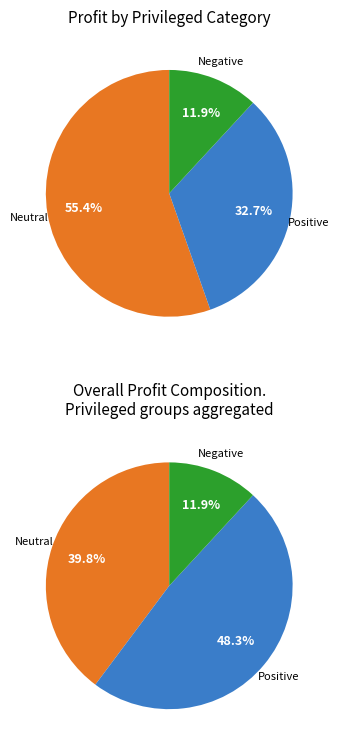

Is 12 the majority of the pie?

No